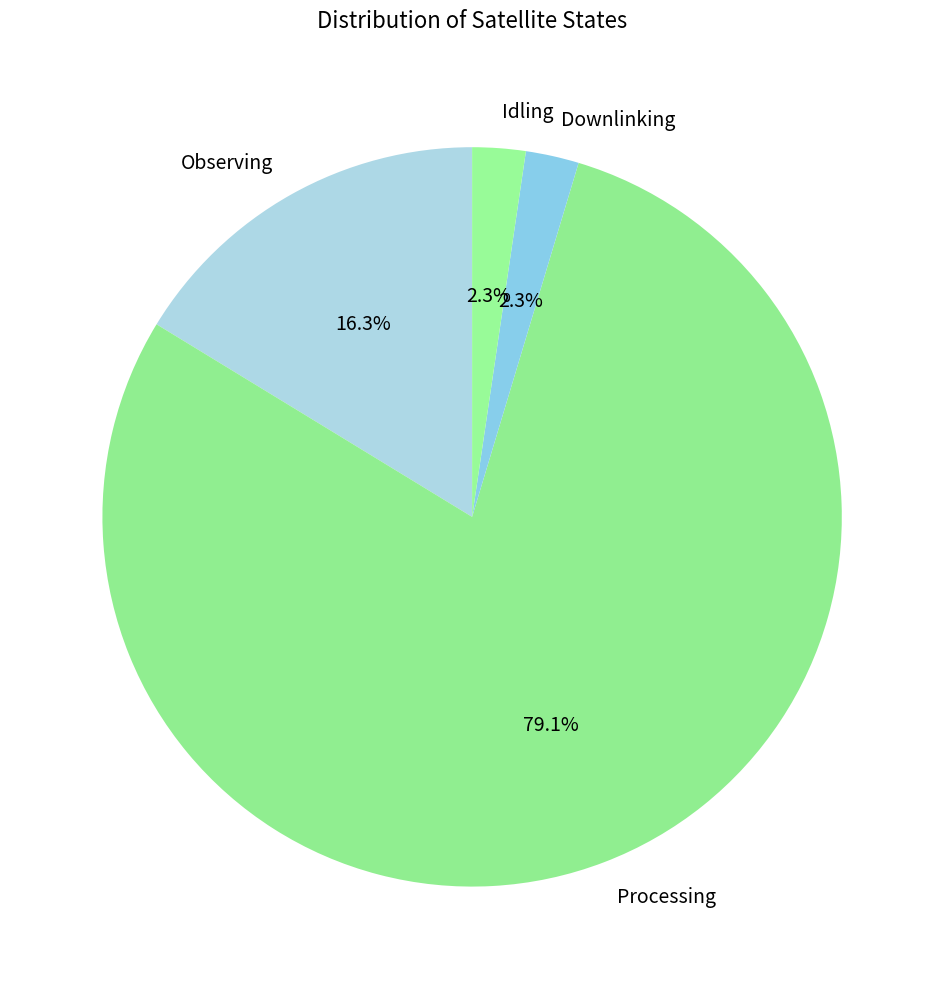

Which has a higher value, Processing or Downlinking?

Processing